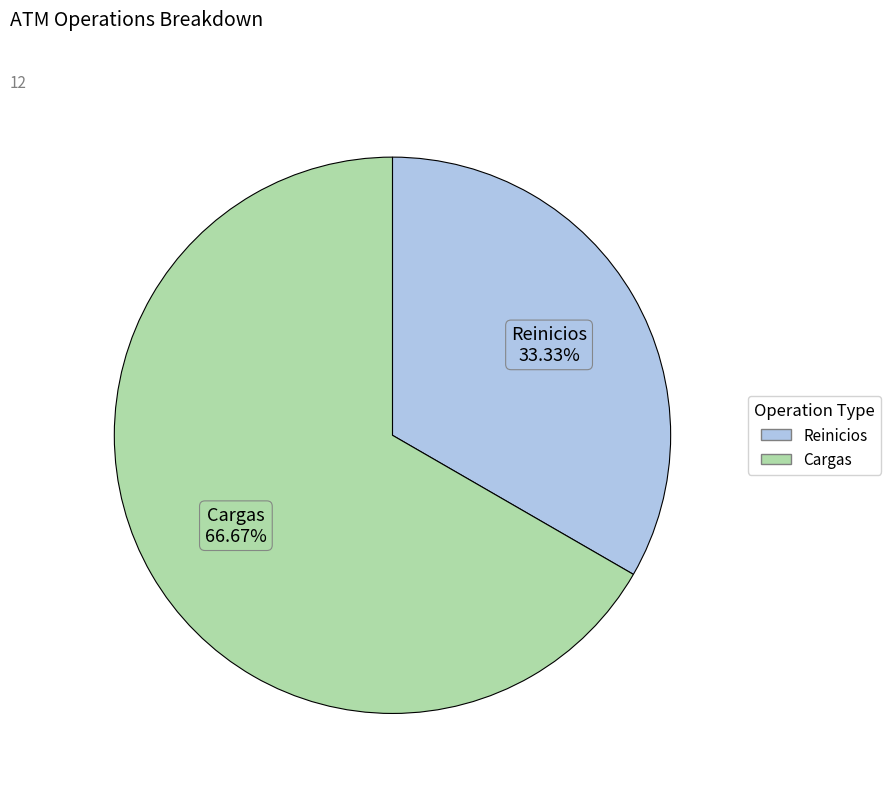

Combined, what portion of the pie is Cargas and Reinicios?

100.0%